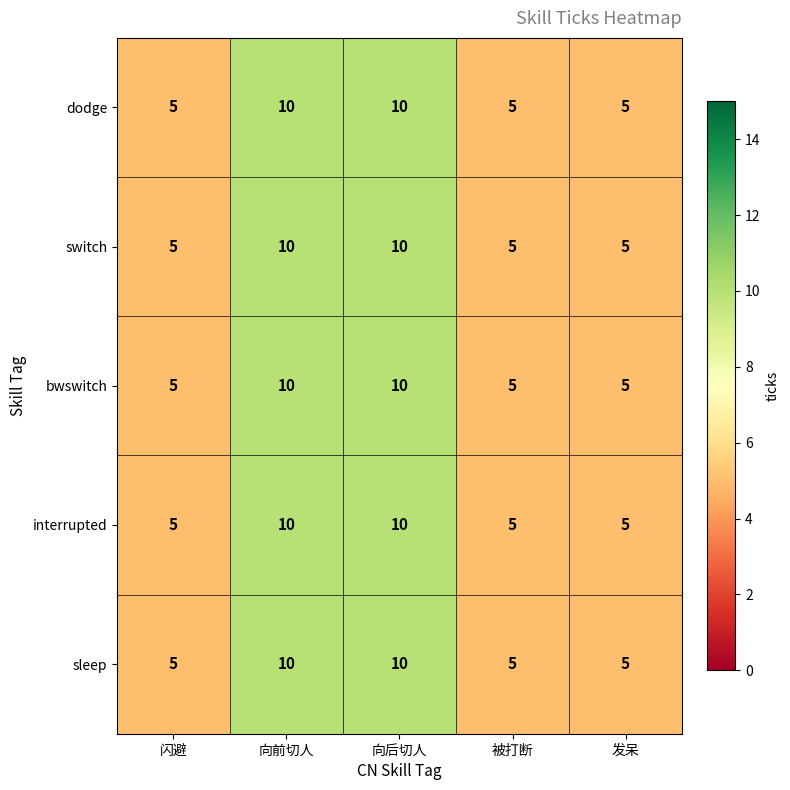

Count the dodge values in the range 5 to 10.

5